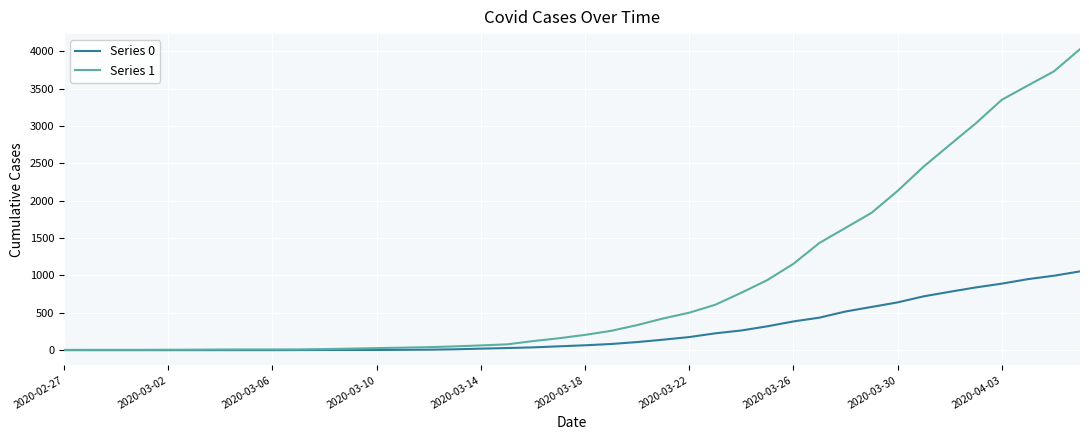

What are all the series names shown in the legend?

Series 0, Series 1